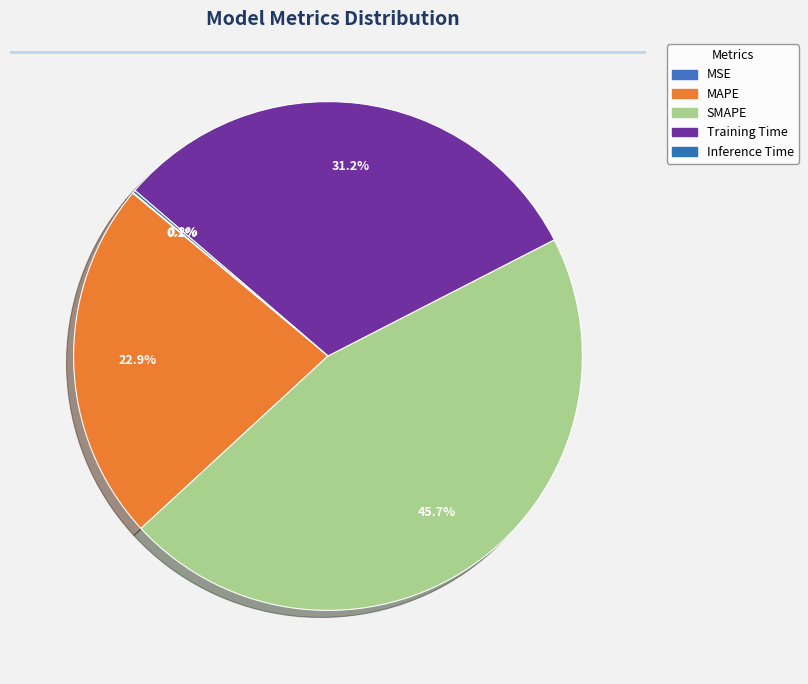

Rank the categories by value from highest to lowest.

SMAPE, Training Time, MAPE, Inference Time, MSE